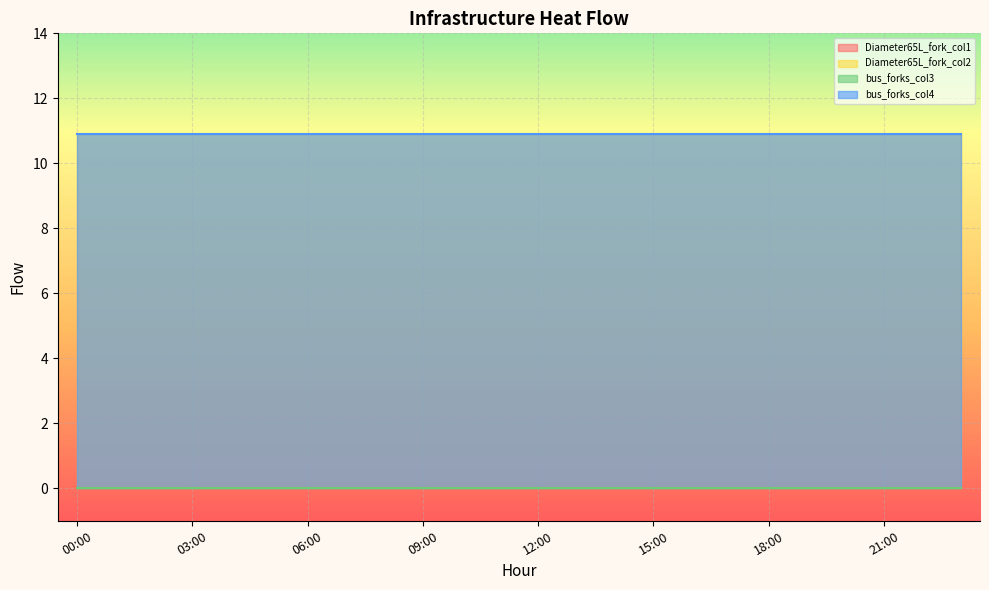

How many interior local valleys does the bus_forks_col4 series have?

5